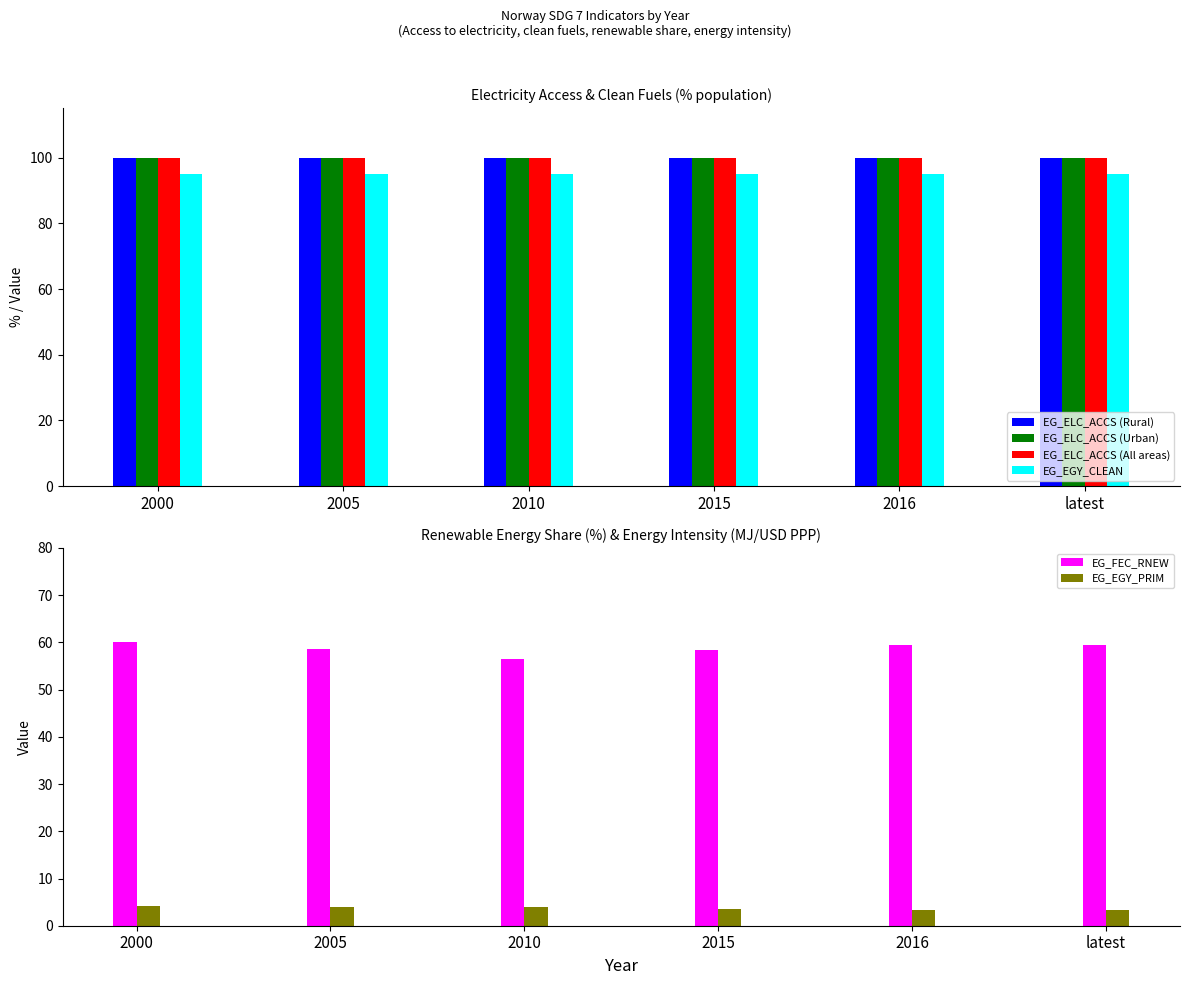

How many values in the EG_FEC_RNEW series are below 59?

3